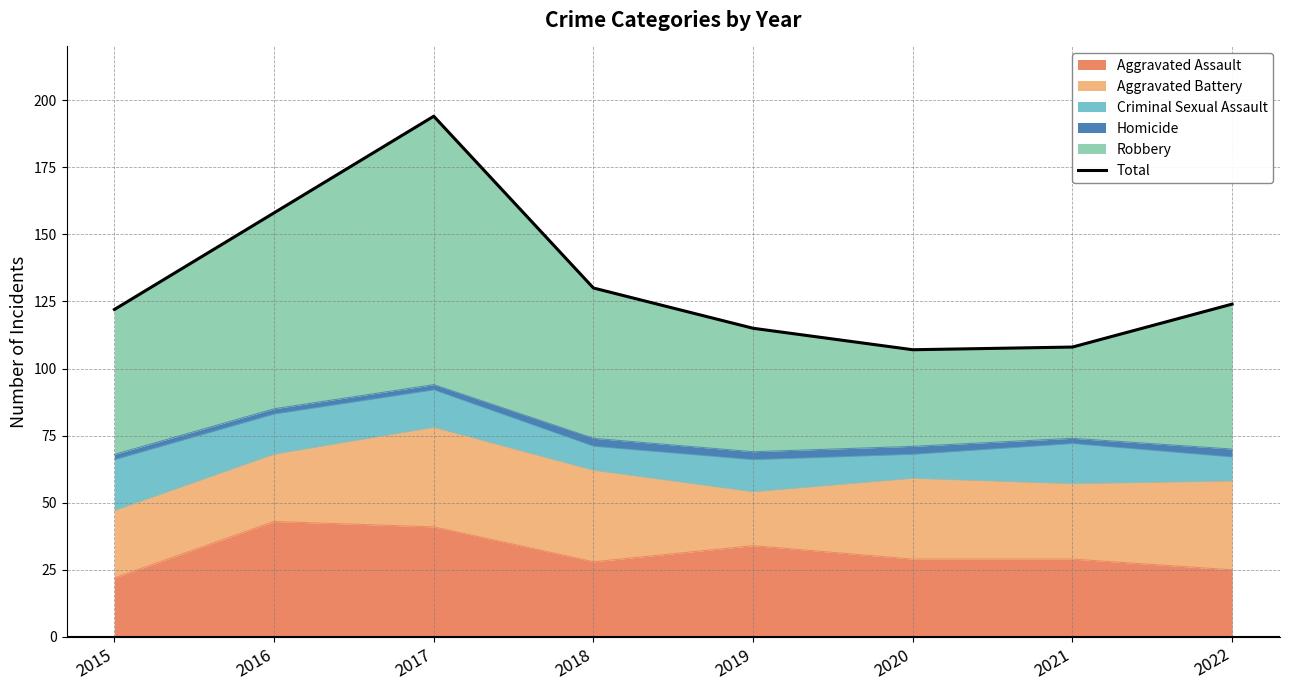

What is the sum of all values?

1058